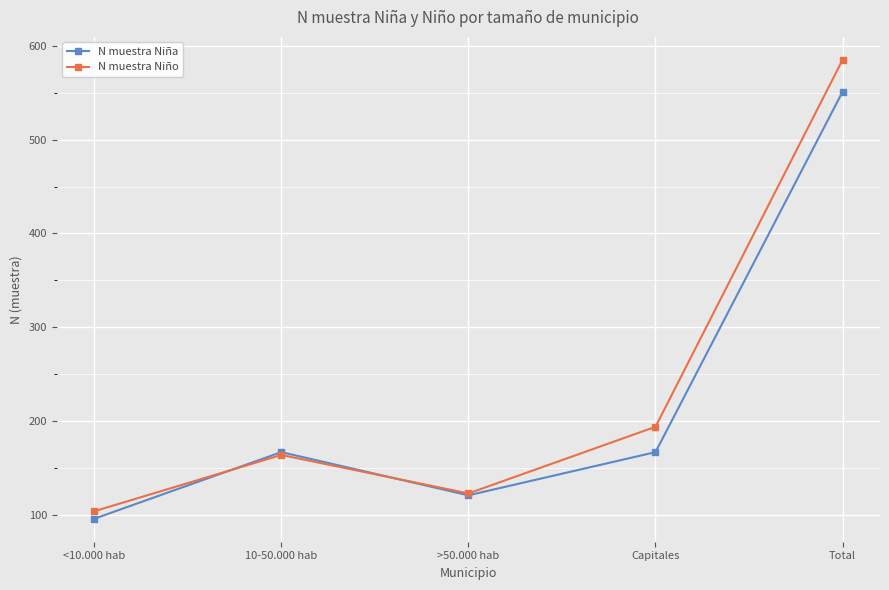

Is it true that N muestra Niño equals 366 at Total?

False